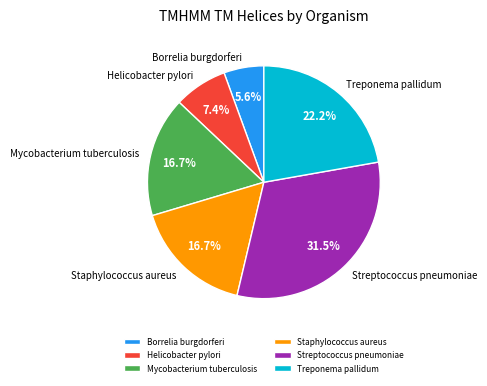

Which has a higher value, Helicobacter pylori or Mycobacterium tuberculosis?

Mycobacterium tuberculosis